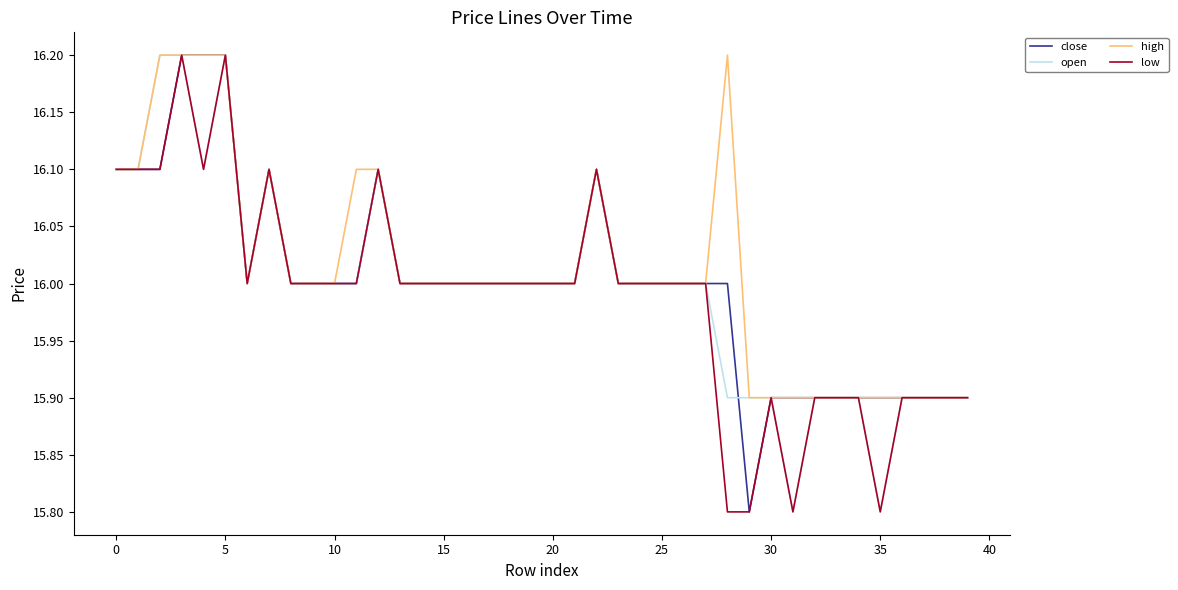

What is the minimum value shown in the chart?

15.8